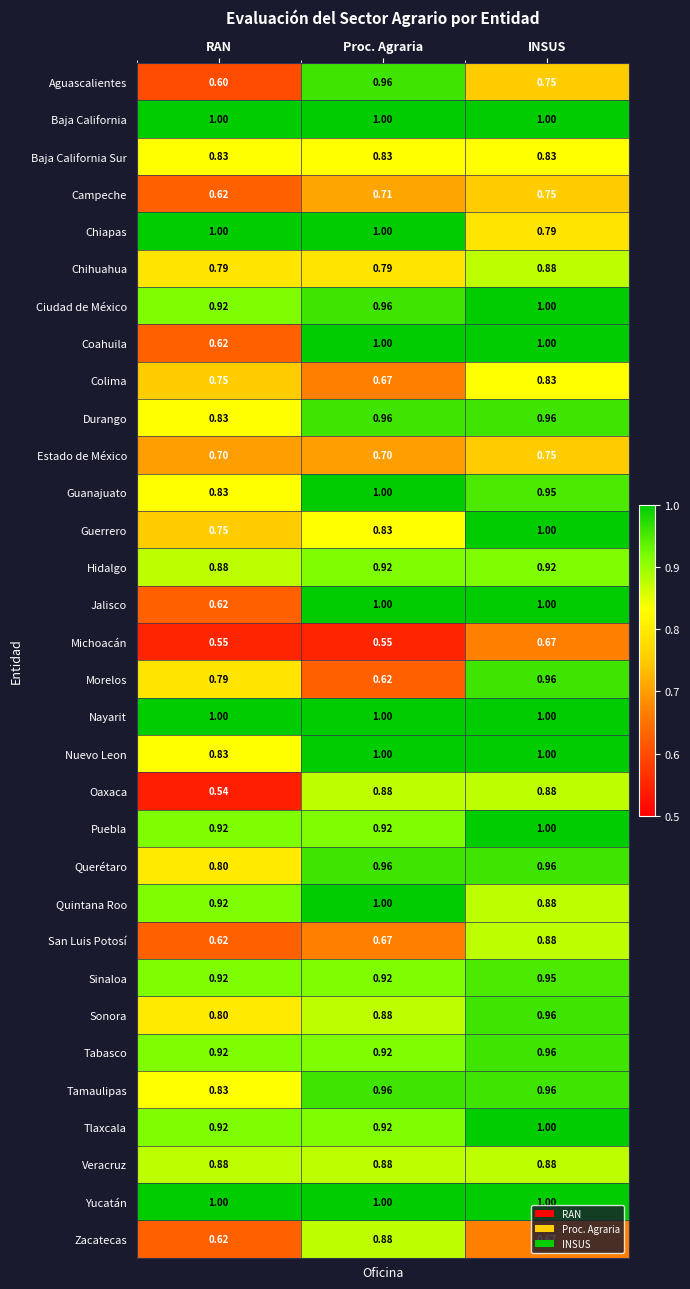

Between Proc. Agraria and INSUS, which series saw the biggest shift?

Morelos